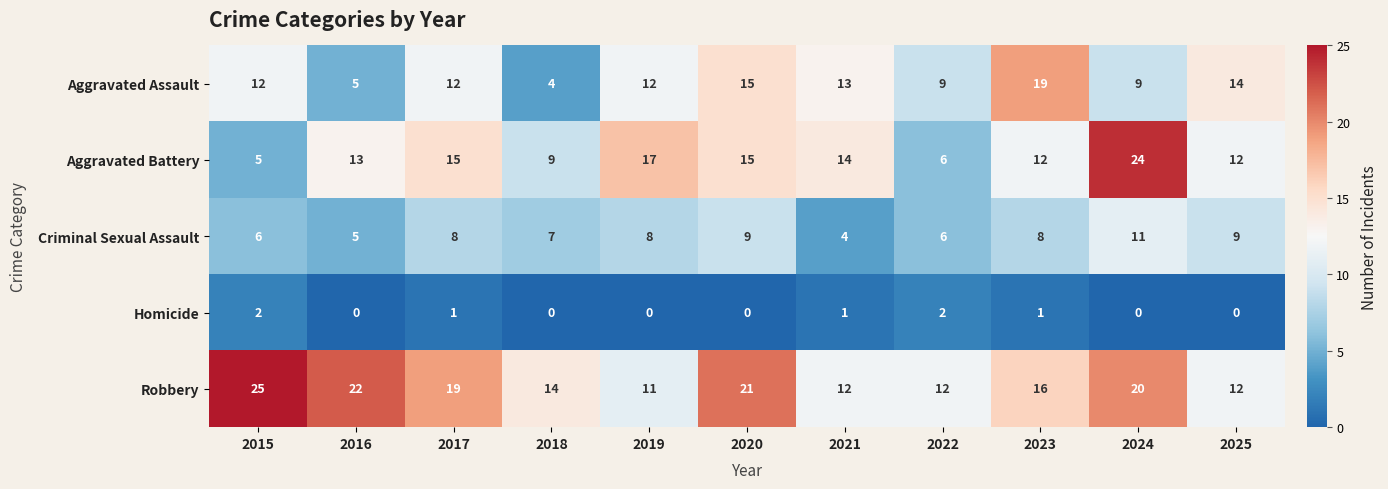

Rank the series at 2015 from highest to lowest value.

Robbery, Aggravated Assault, Criminal Sexual Assault, Aggravated Battery, Homicide